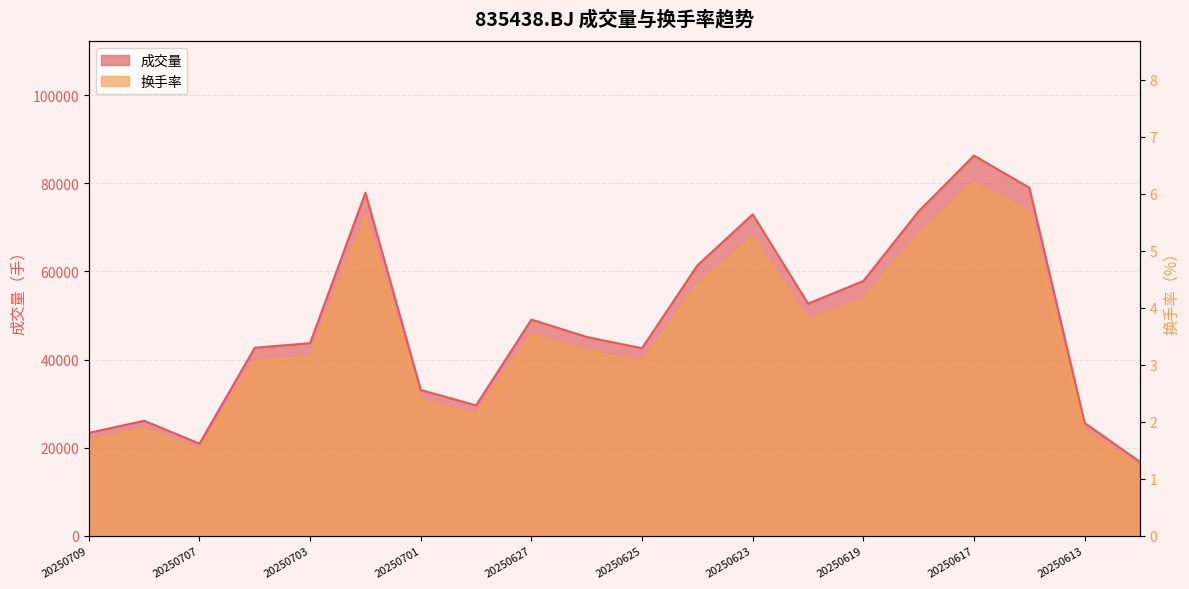

What is the highest value of the 成交量 series?

86300.2